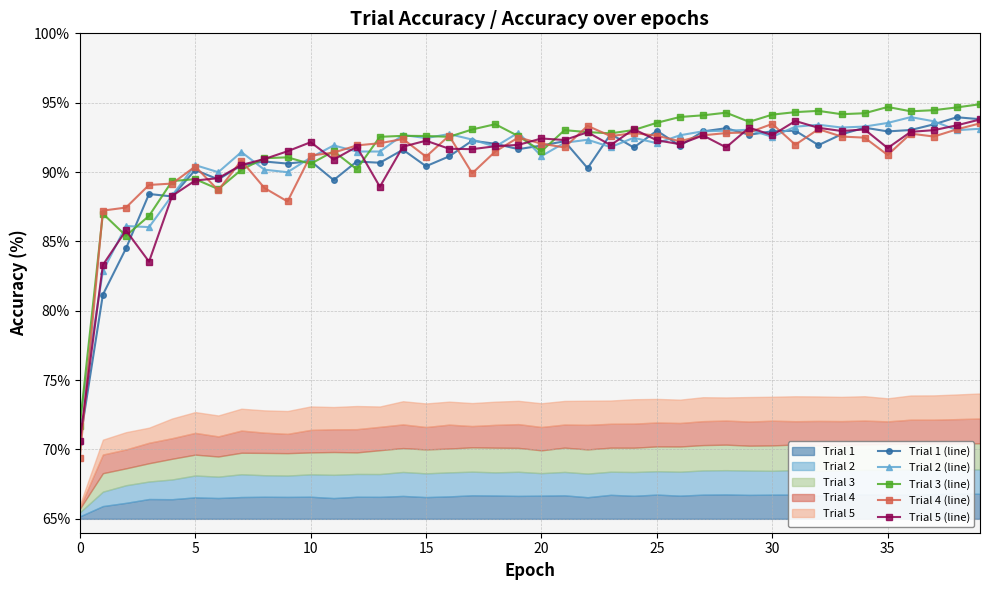

In Trial 2 (line), how many points are lower than both neighbors (excluding endpoints)?

11